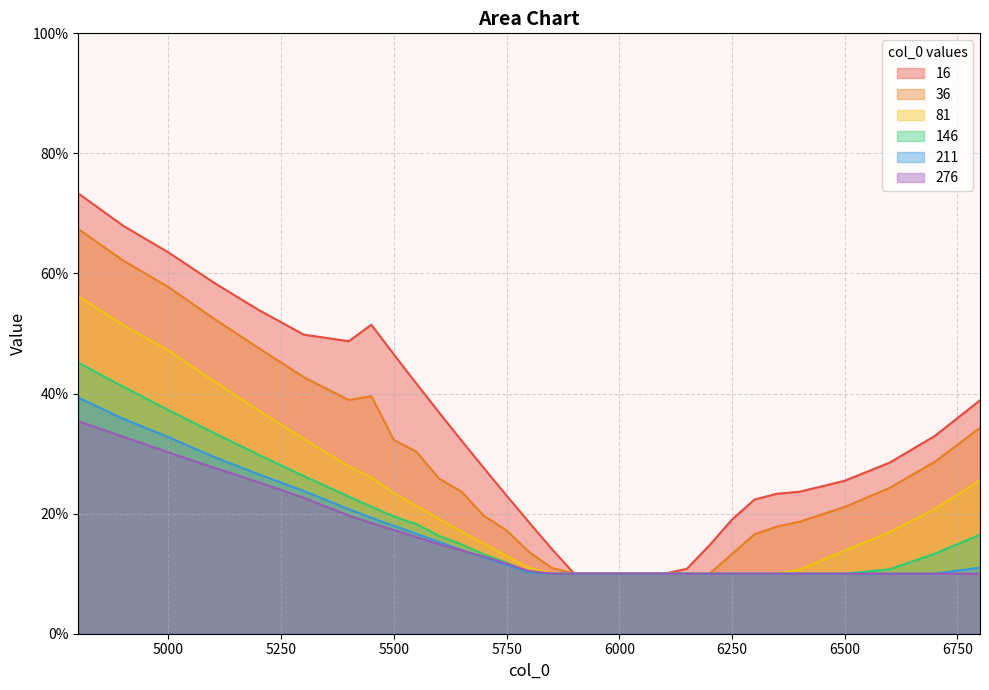

List the labels in order of 16 value, largest first.

4800, 4900, 5000, 5100, 5200, 5450, 5300, 5400, 5500, 5550, 6800, 5600, 6700, 5650, 6600, 5700, 6500, 6400, 6350, 5750, 6300, 6250, 5800, 6200, 5850, 6150, 5900, 5950, 6000, 6050, 6100